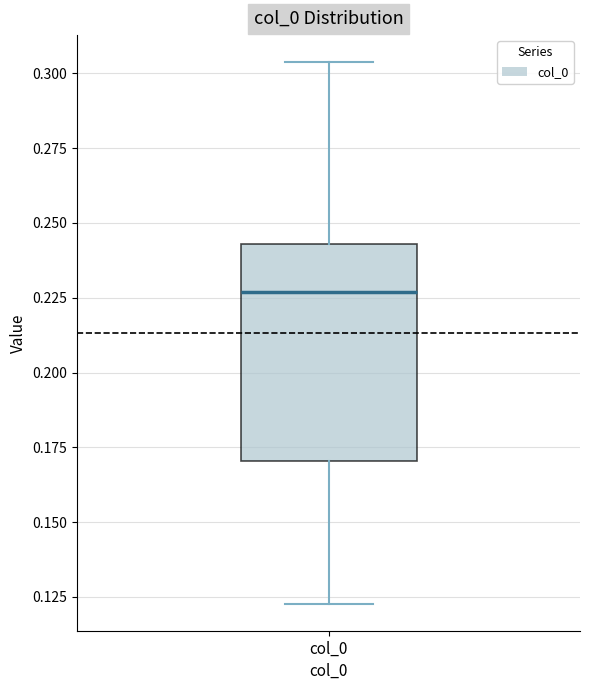

Read this box plot against the y-axis: the position of the median line, the range covered by the box, and the ends of both whiskers. The values are not printed on the chart, so give them approximately, as read against the axis.

median 0.225, box 0.170 to 0.245, whiskers 0.125 to 0.305